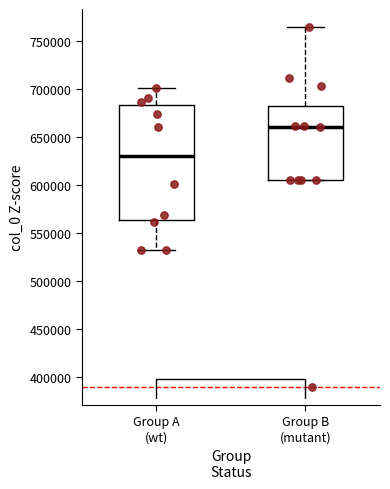

Which box has the highest median line?

Group B (mutant)